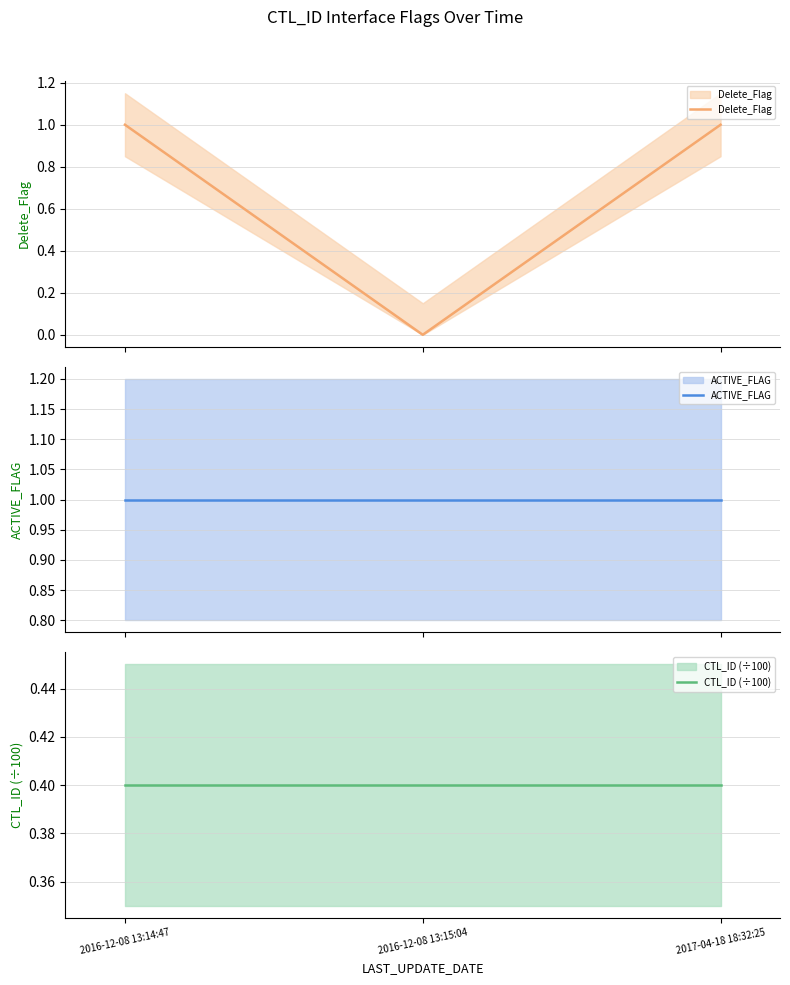

Does the chart have visible grid lines?

Yes